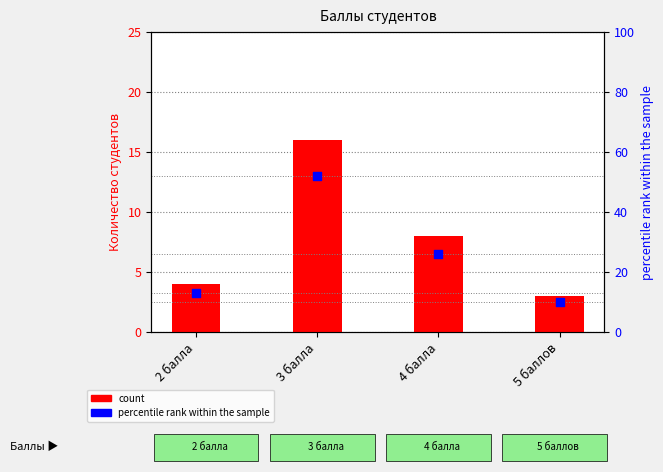

Which series contains the lowest Y value?

count